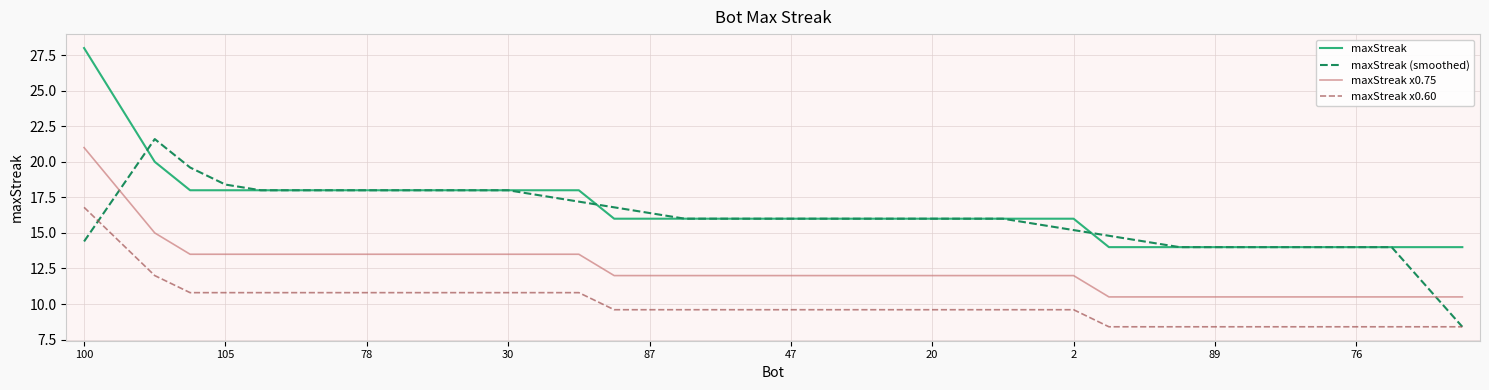

True or false: maxStreak x0.60 and maxStreak x0.75 intersect in this chart.

False